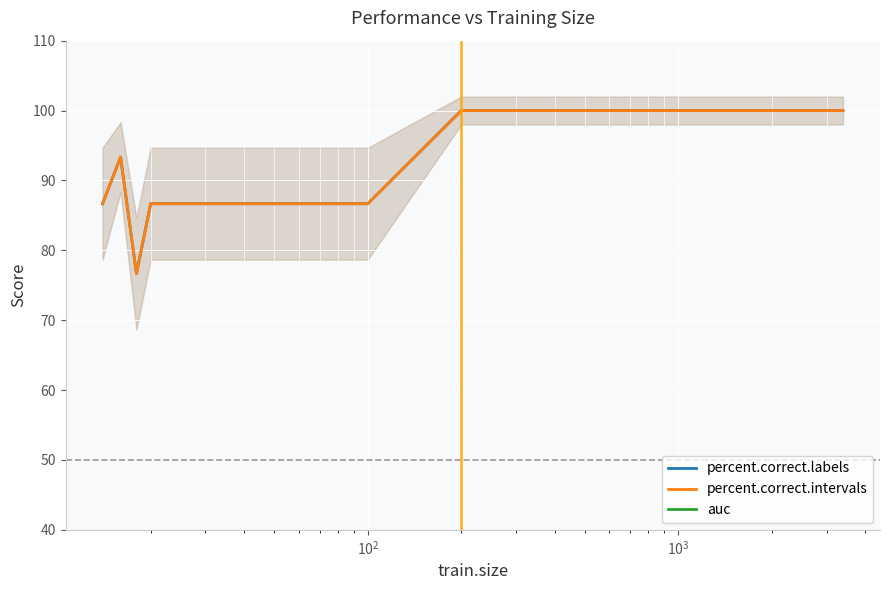

The value of auc at 20 is 1.5. True or false?

False